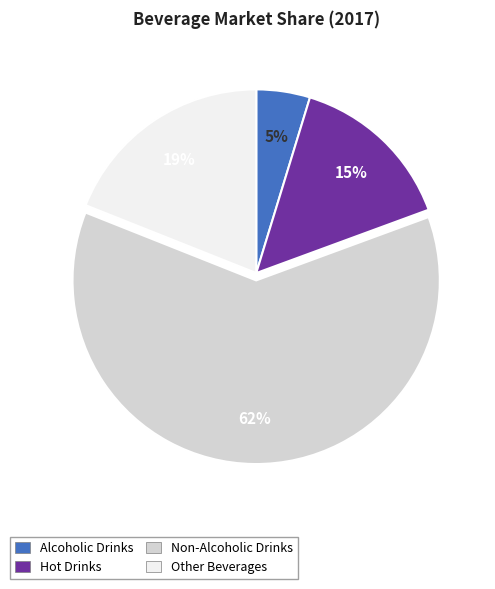

Approximately how many times larger is the value at Other Beverages compared to Hot Drinks?

1.3